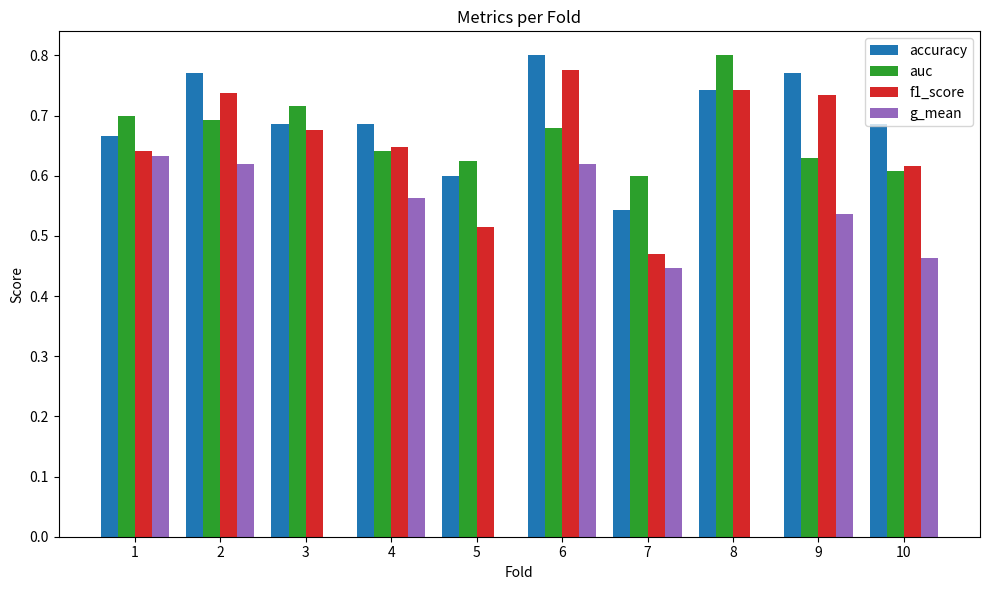

Is the value of g_mean at 6 greater than the value of accuracy at 4?

No